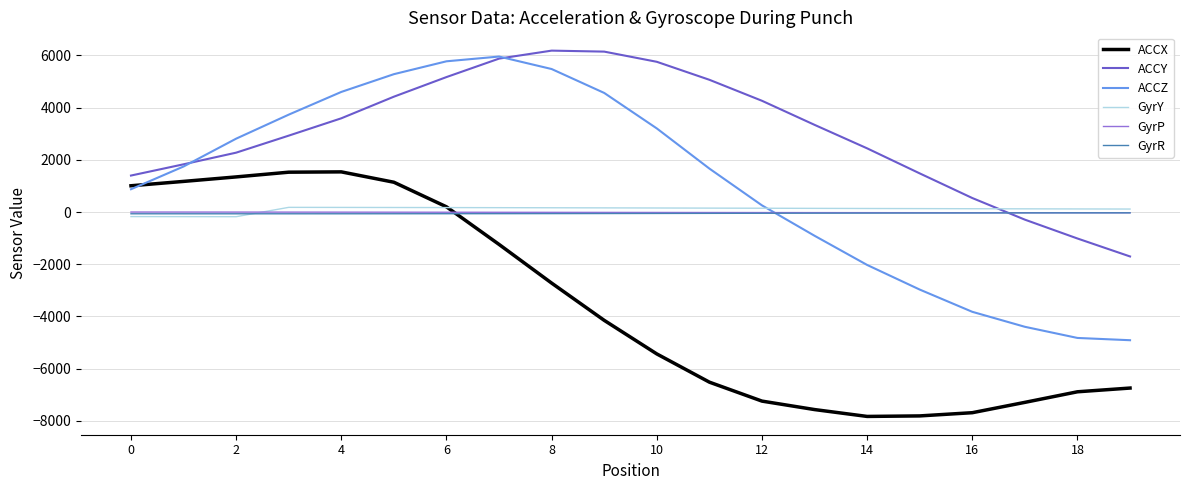

Which series ends up on top after the final intersection of ACCZ and ACCX?

ACCZ